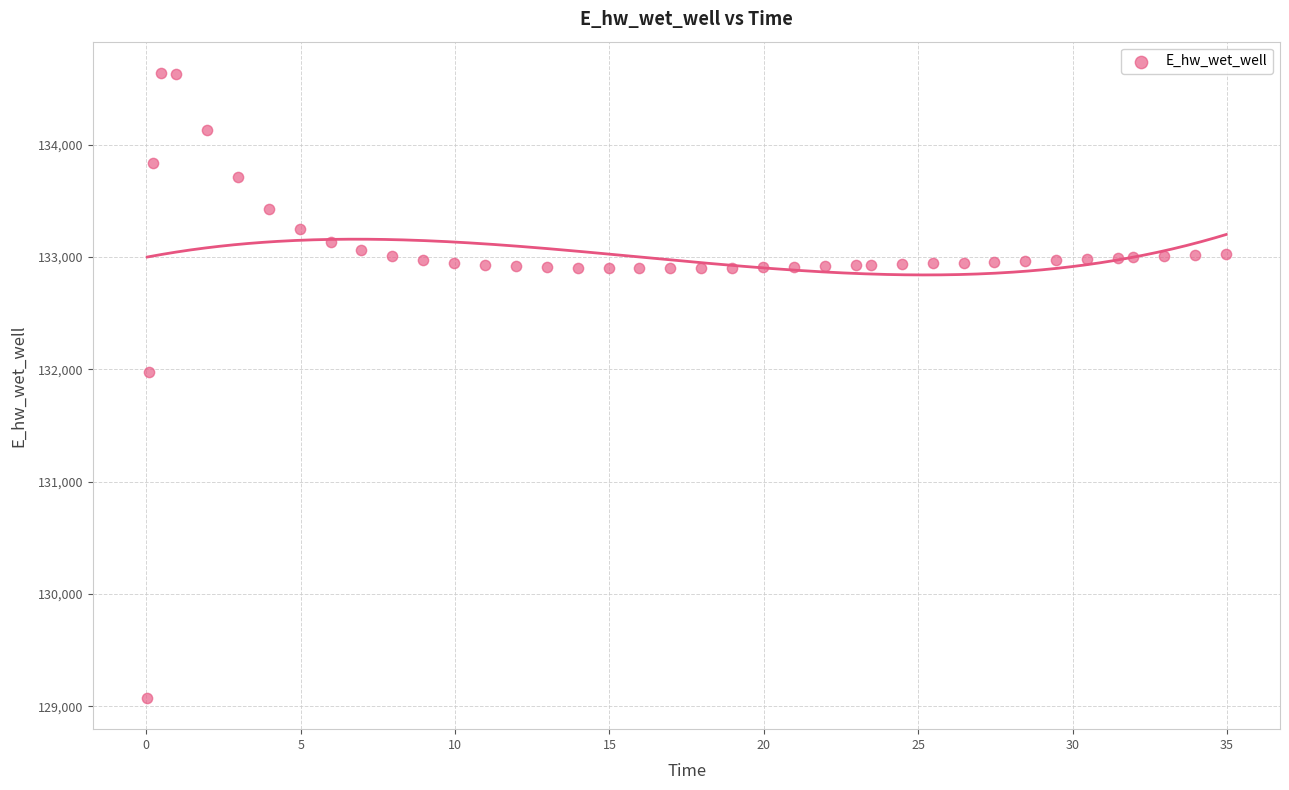

What is the range of Y values (max minus min)?

5563.9